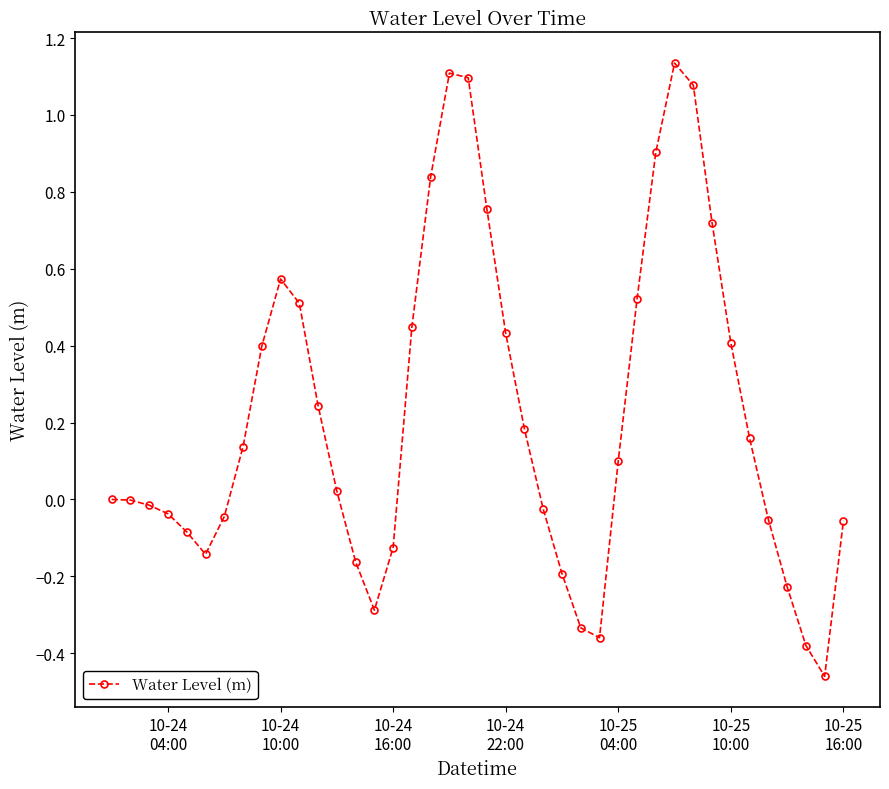

What is the sum of all values?

8.8